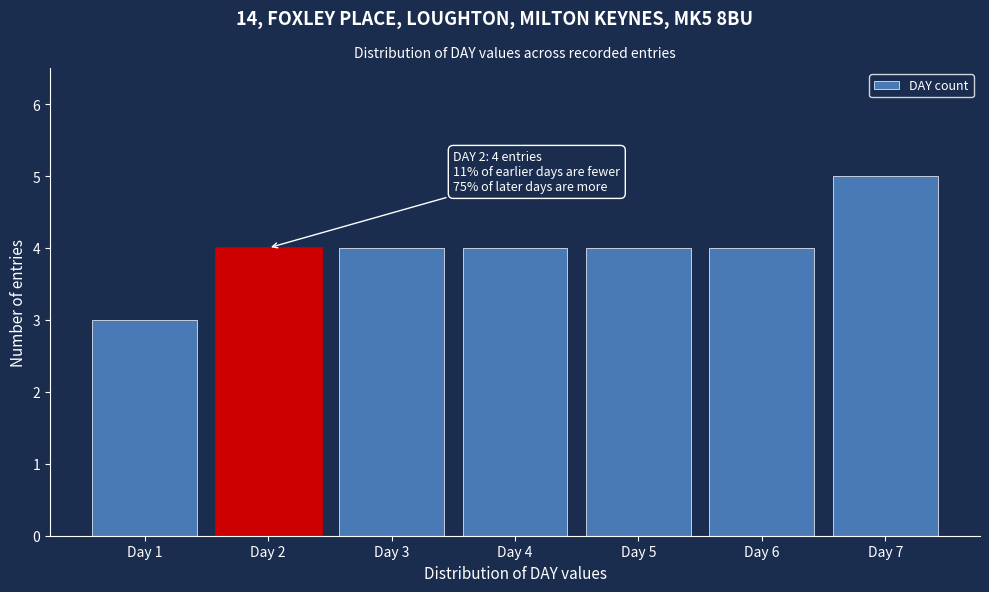

Reading left to right, transcribe all the data shown in this chart.

Day 1=3	Day 2=4	Day 3=4	Day 4=4	Day 5=4	Day 6=4	Day 7=5